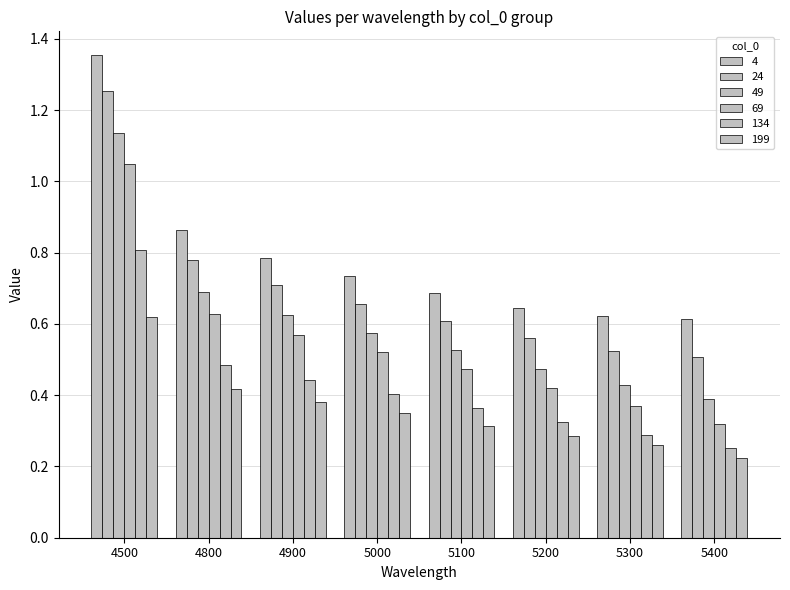

Reading left to right, list all the values displayed in this chart.

4: 4500=1.4	4800=0.9	4900=0.8	5000=0.7	5100=0.7	5200=0.6	5300=0.6	5400=0.6
24: 4500=1.3	4800=0.8	4900=0.7	5000=0.7	5100=0.6	5200=0.6	5300=0.5	5400=0.5
49: 4500=1.1	4800=0.7	4900=0.6	5000=0.6	5100=0.5	5200=0.5	5300=0.4	5400=0.4
69: 4500=1.0	4800=0.6	4900=0.6	5000=0.5	5100=0.5	5200=0.4	5300=0.4	5400=0.3
134: 4500=0.8	4800=0.5	4900=0.4	5000=0.4	5100=0.4	5200=0.3	5300=0.3	5400=0.3
199: 4500=0.6	4800=0.4	4900=0.4	5000=0.3	5100=0.3	5200=0.3	5300=0.3	5400=0.2